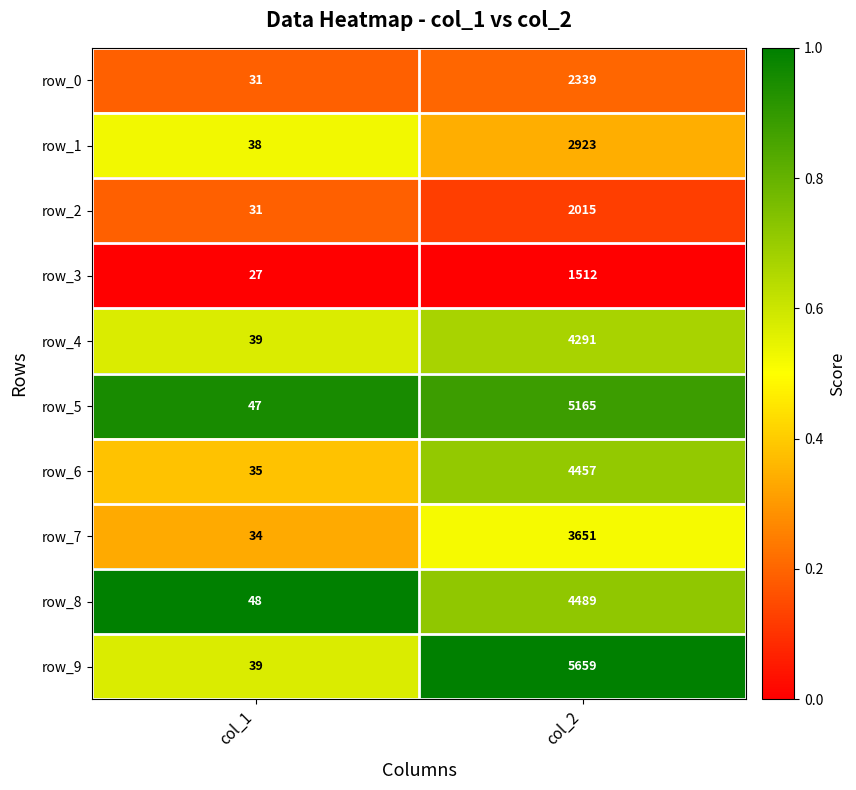

Read the row_5 value at col_2.

5165